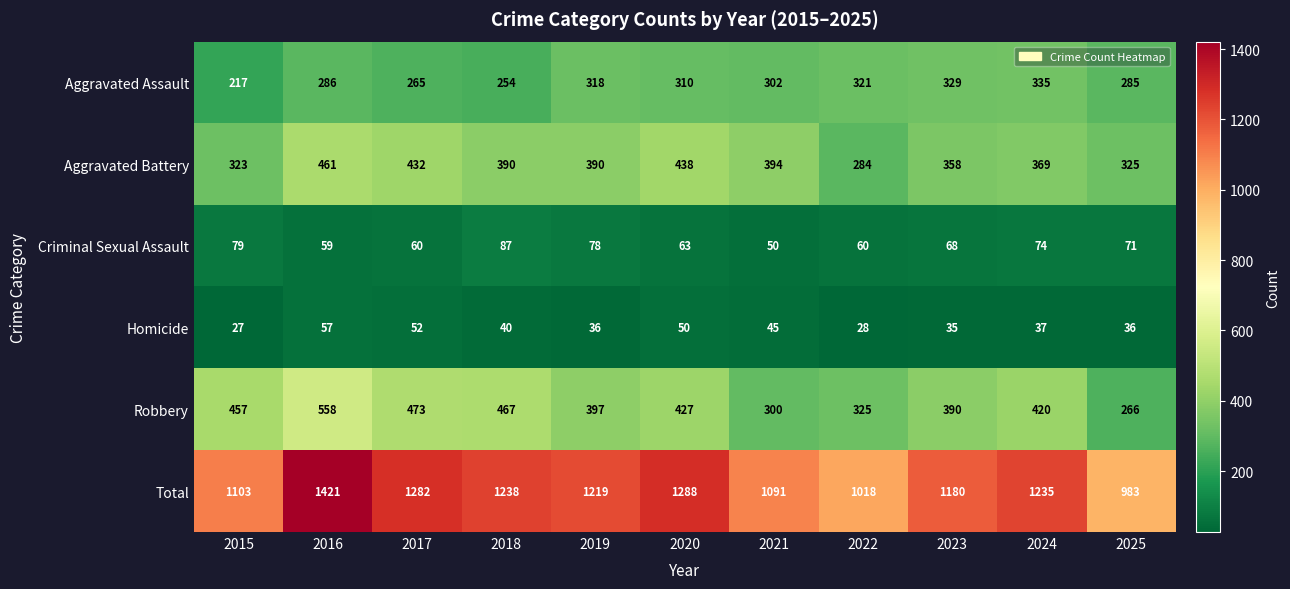

List the series in order of their peak value, highest first.

Total, Robbery, Aggravated Battery, Aggravated Assault, Criminal Sexual Assault, Homicide